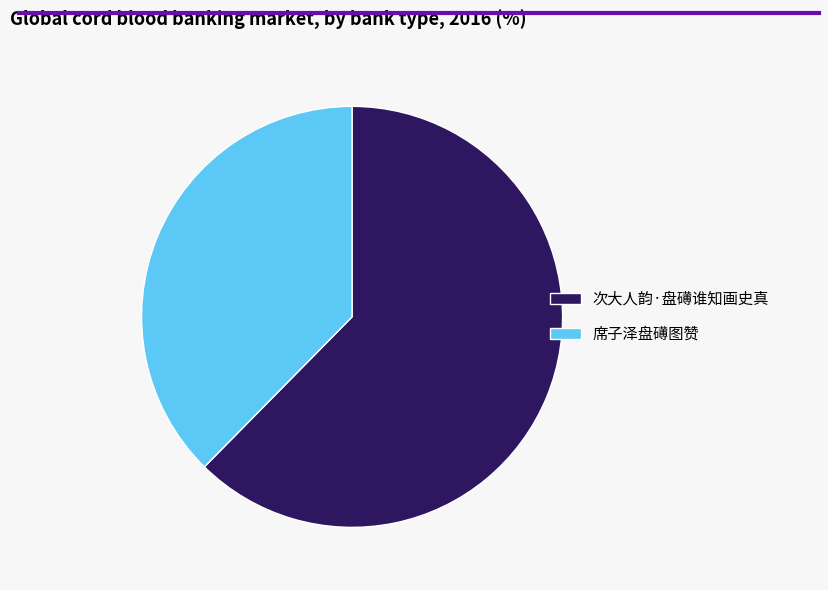

True or false: 席子泽盘礡图赞 accounts for 32% of the total.

False